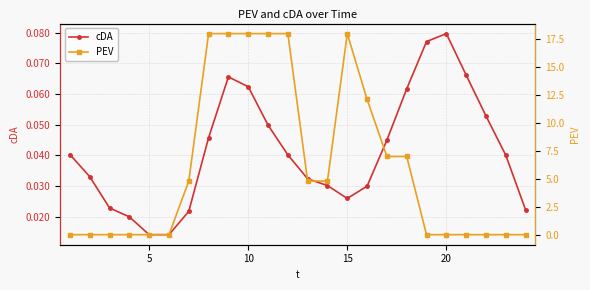

How many positive values does the PEV series have?

12